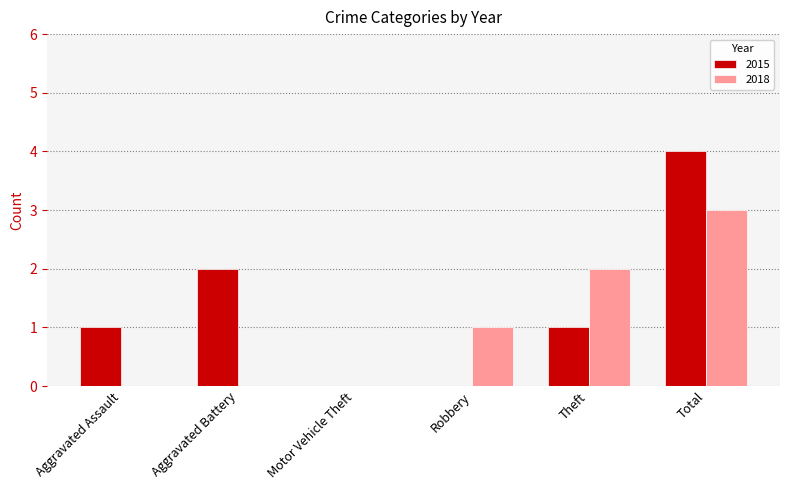

The value of 2015 at Aggravated Assault is 0. True or false?

False